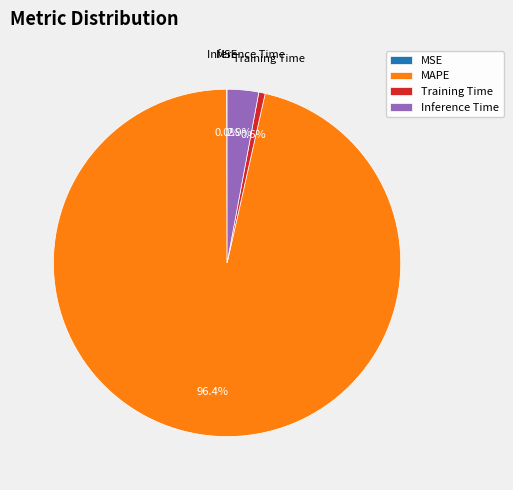

Is there a majority slice in this chart?

Yes